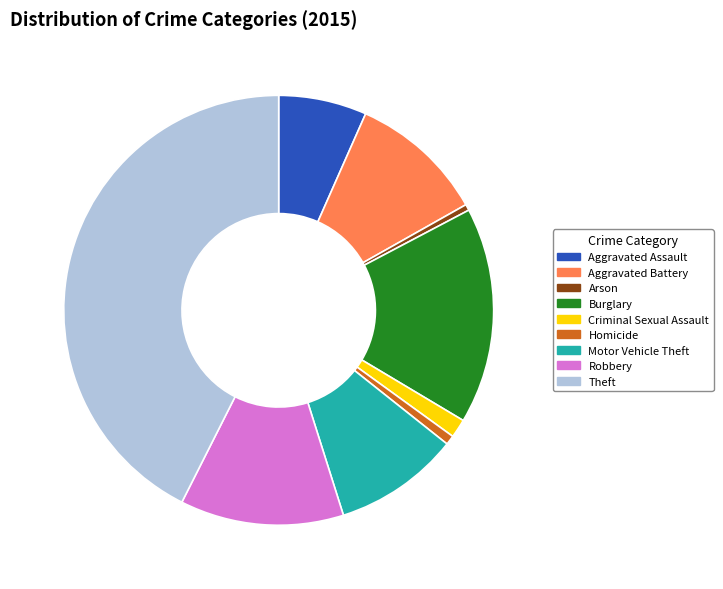

Does any single category account for the majority?

No